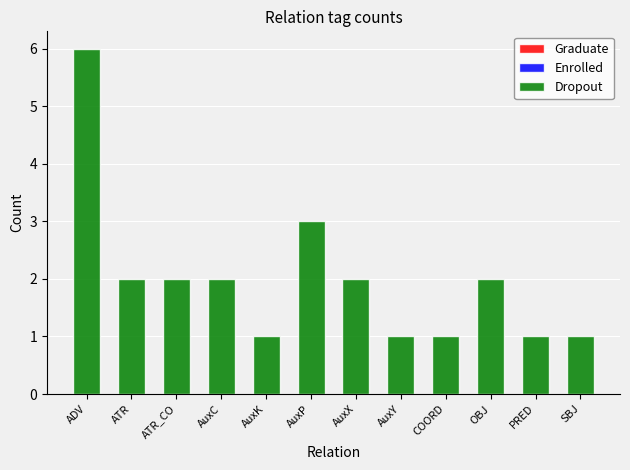

What is the label of the 12th bar from the left?

SBJ